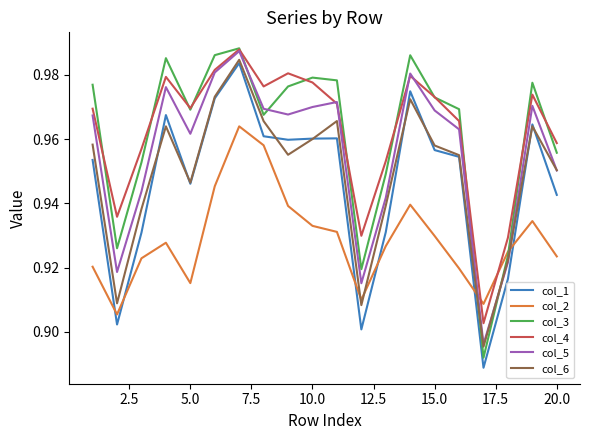

Does the chart have visible grid lines?

No